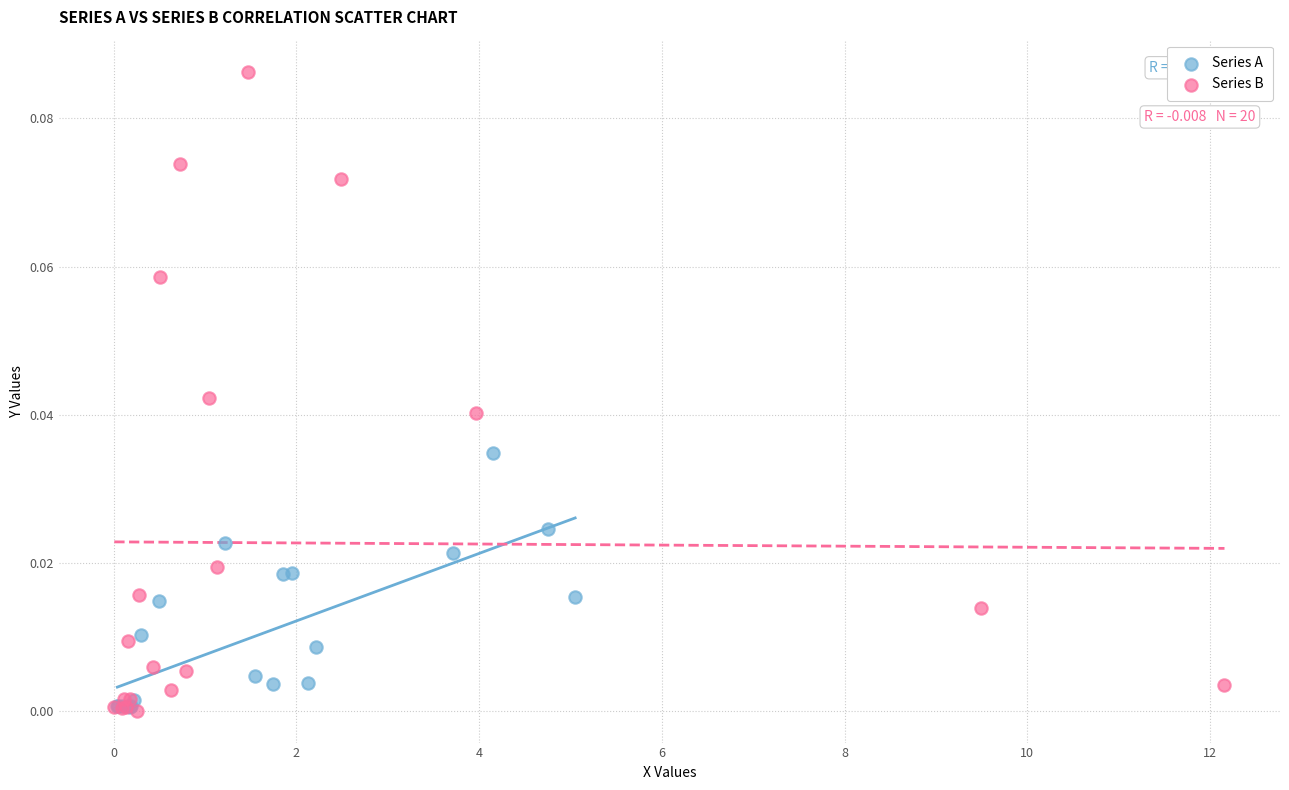

Which series has the largest Y range (max minus min)?

Series B